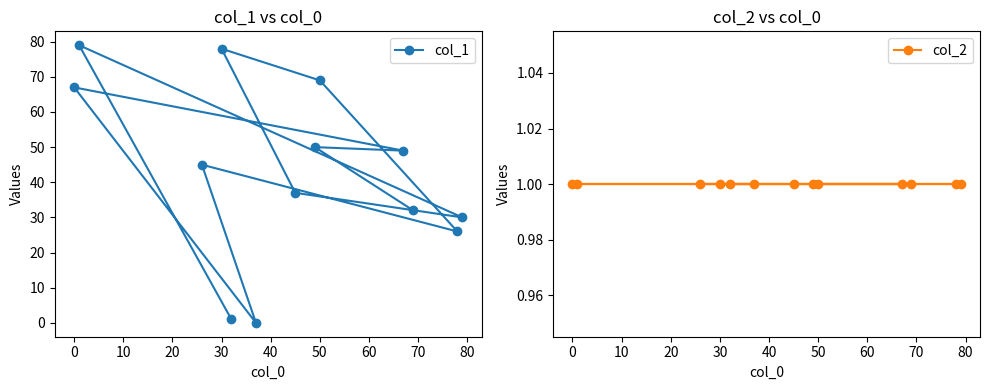

Which series has the largest range (max minus min)?

col_1